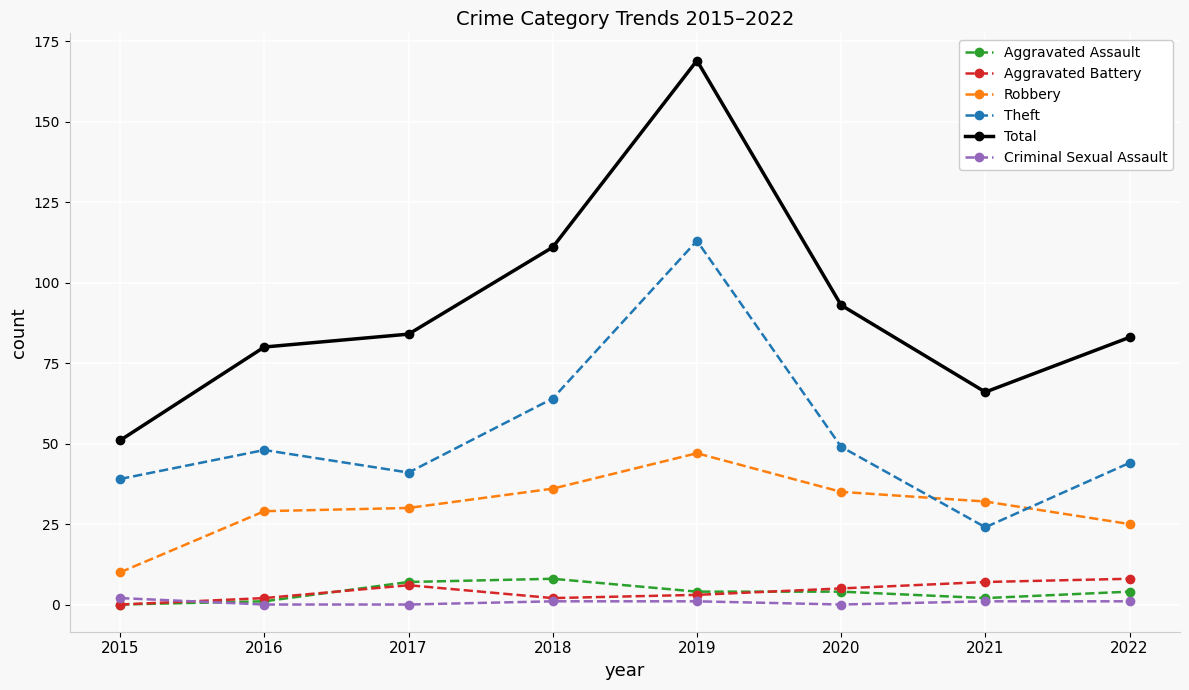

In Theft, how many points are higher than both neighbors (excluding endpoints)?

2